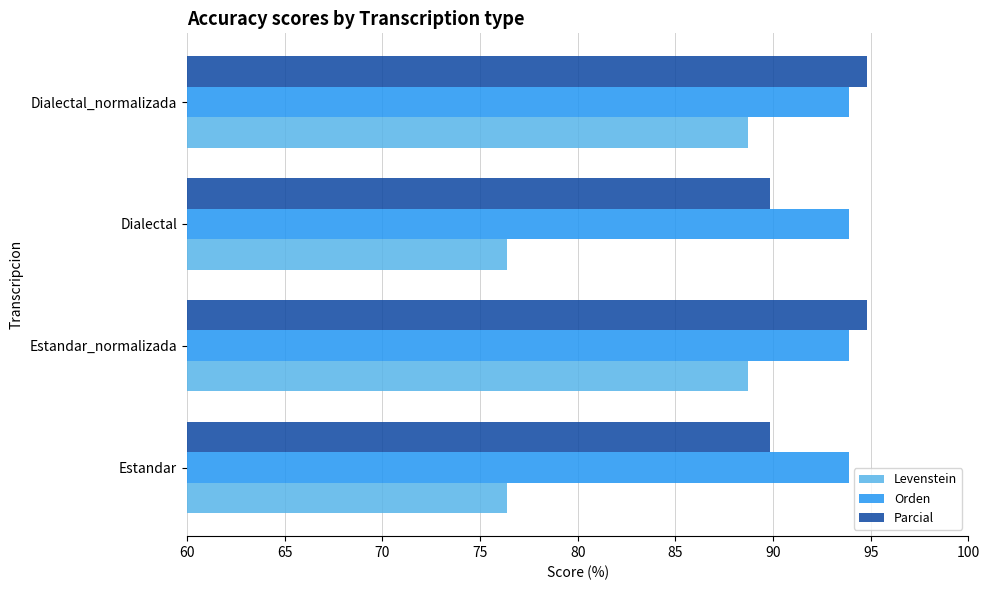

What is the sum of all Levenstein values?

330.2